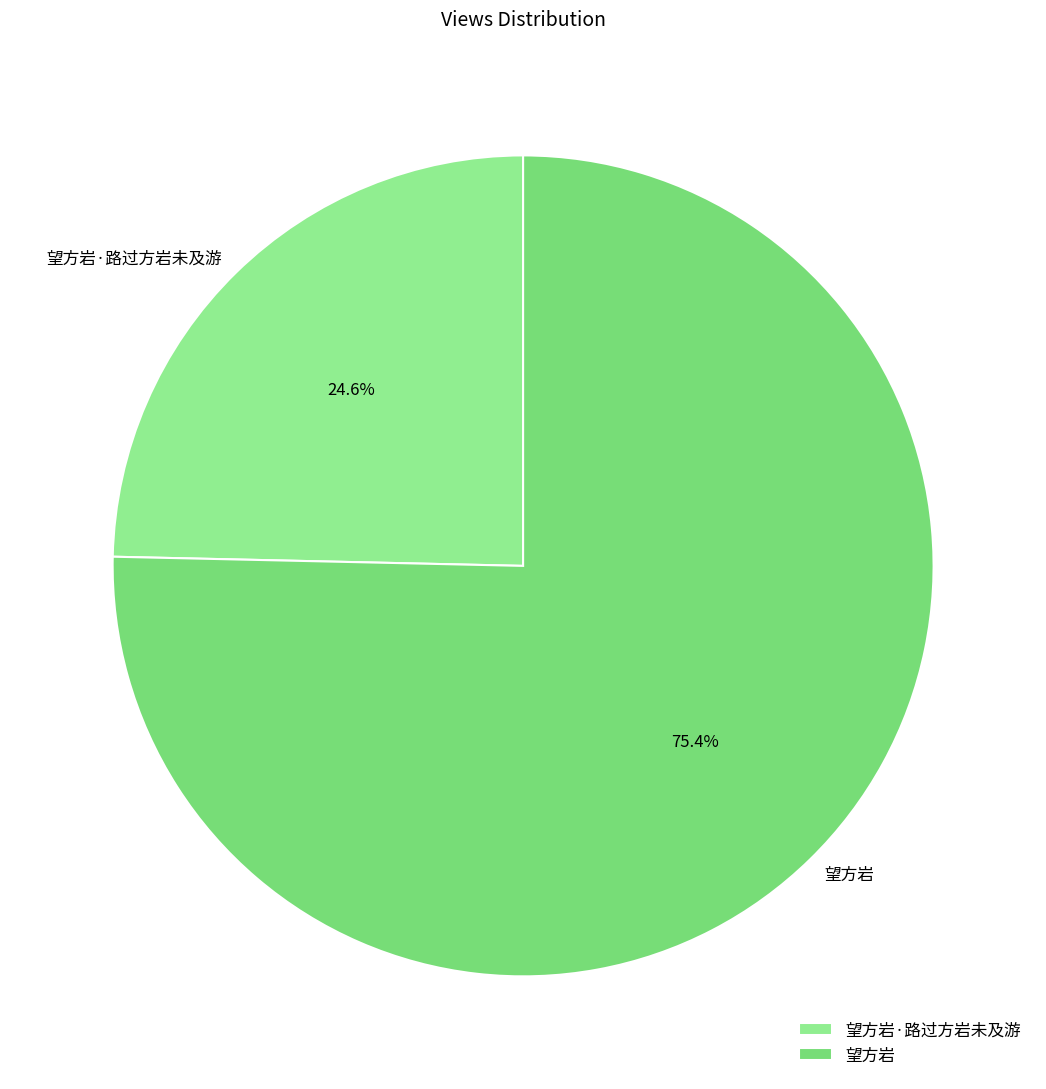

To the nearest percent, what is the average slice percentage?

50%